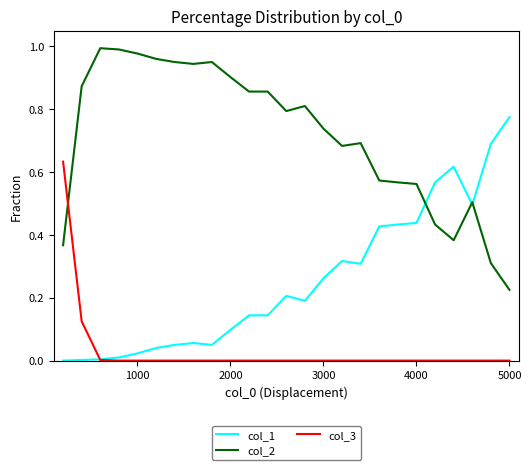

Rank the series by their average value, from lowest to highest.

col_3, col_1, col_2